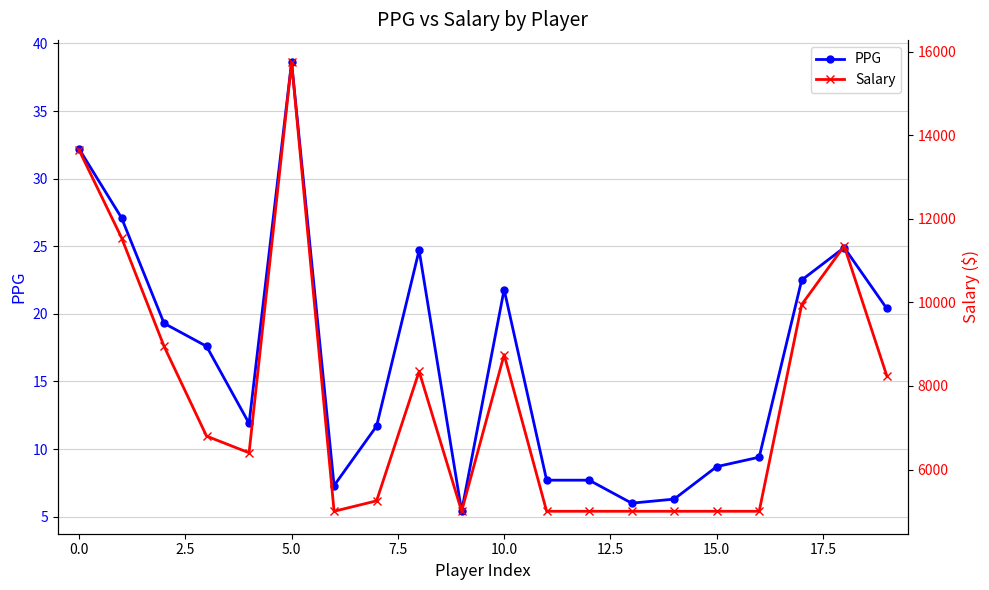

At which label is Salary closest to 10375?

17